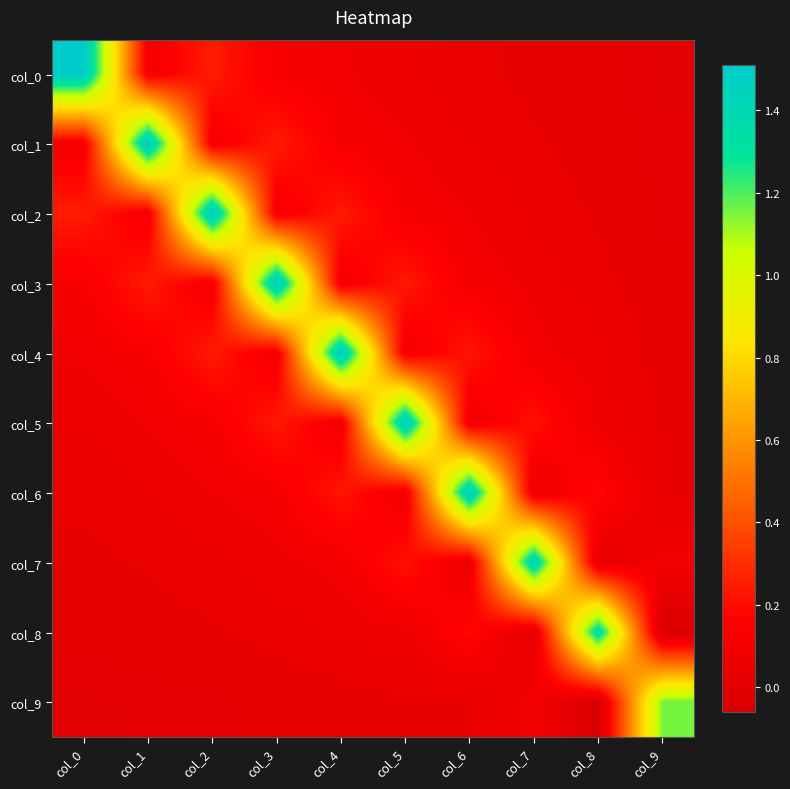

List the series in order of their peak value, lowest first.

col_9, col_8, col_7, col_6, col_5, col_4, col_3, col_2, col_1, col_0